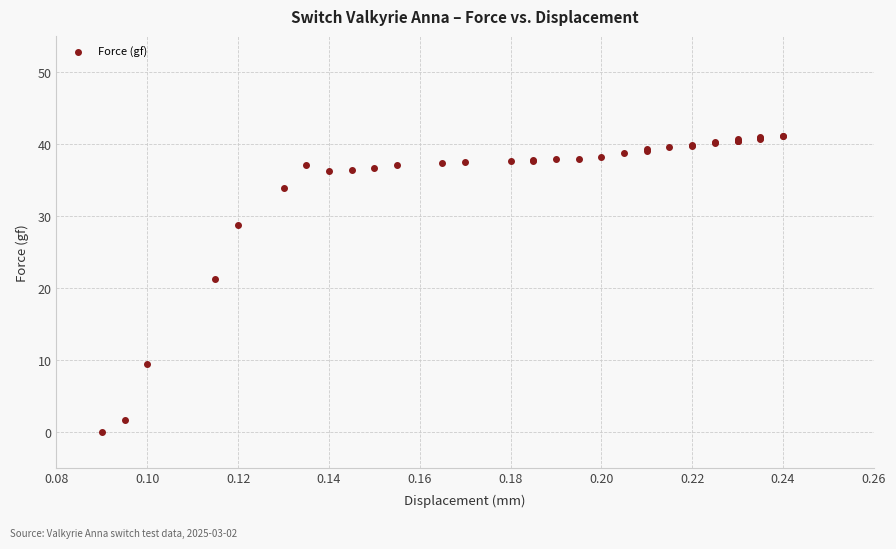

What Y value in the scatter plot is closest to 20?

21.3